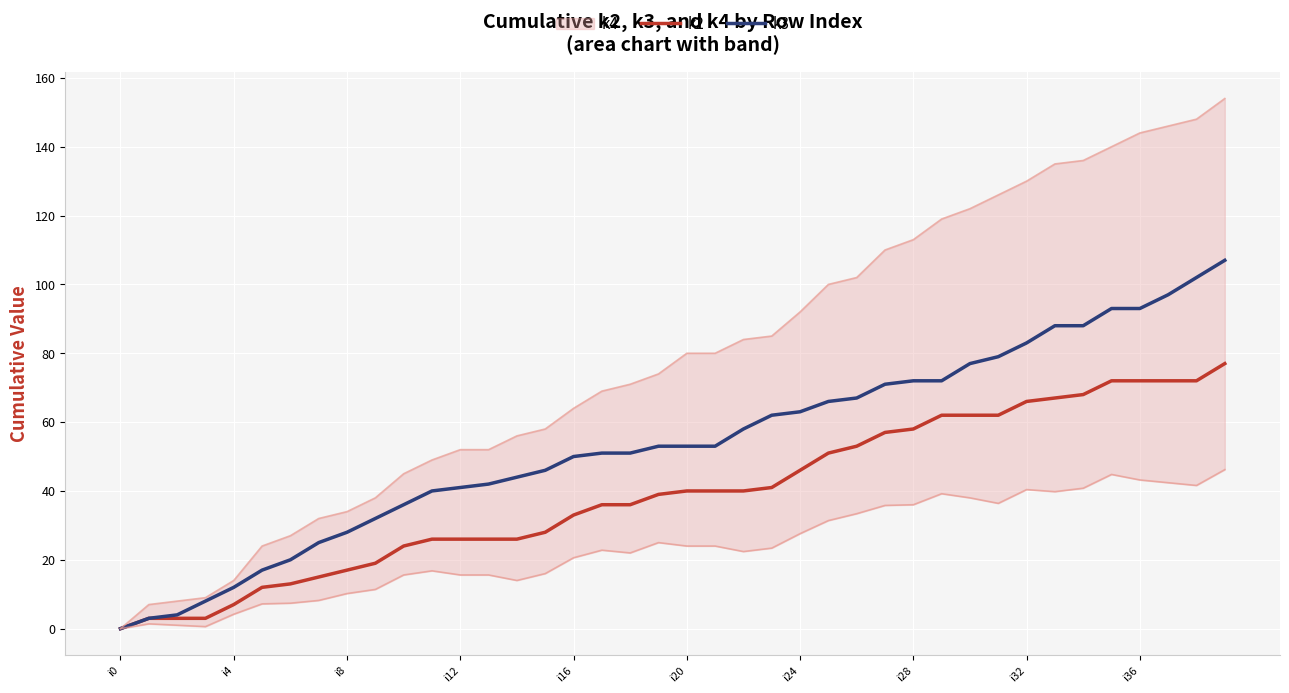

Is the value of k2 at i28 greater than the value of k3 at 25?

No